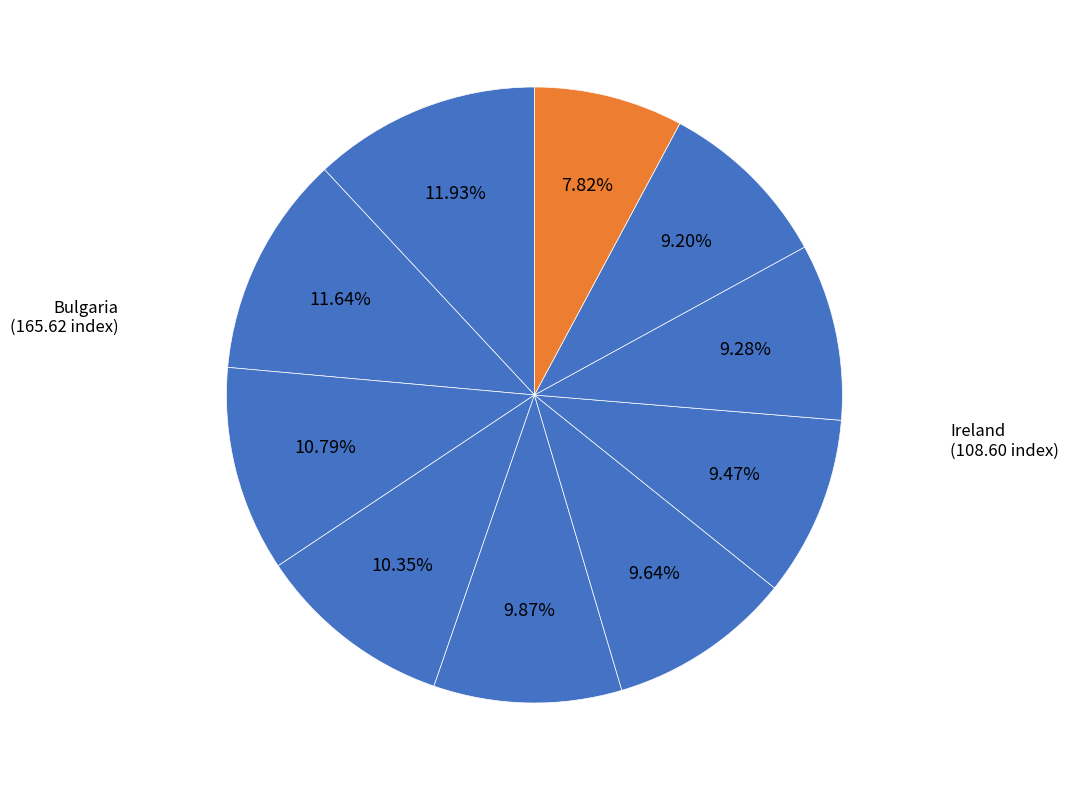

Count the number of slices in the pie.

10